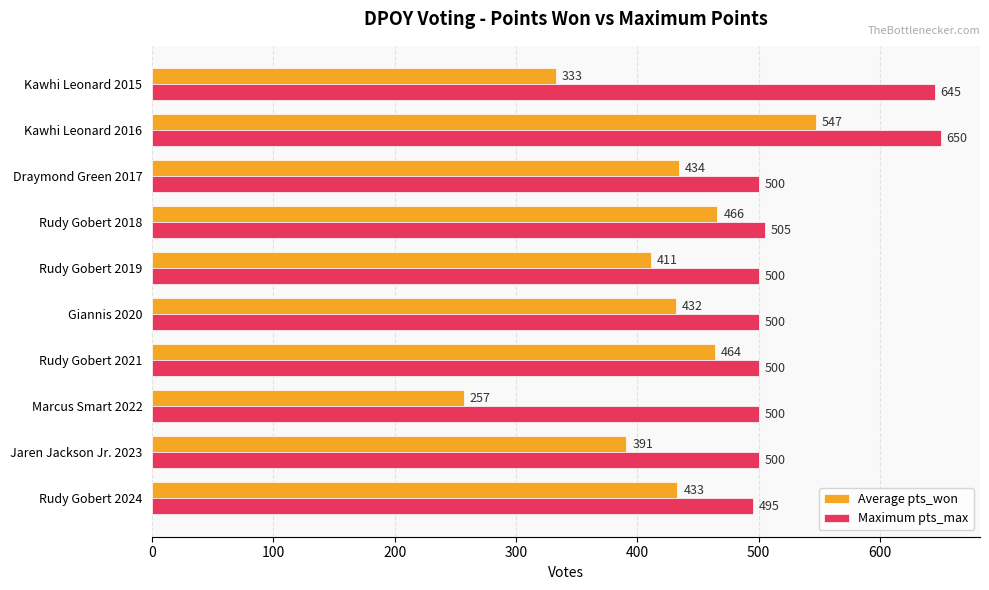

What is the sum of the Average pts_won values at Rudy Gobert 2019 and Rudy Gobert 2018?

877